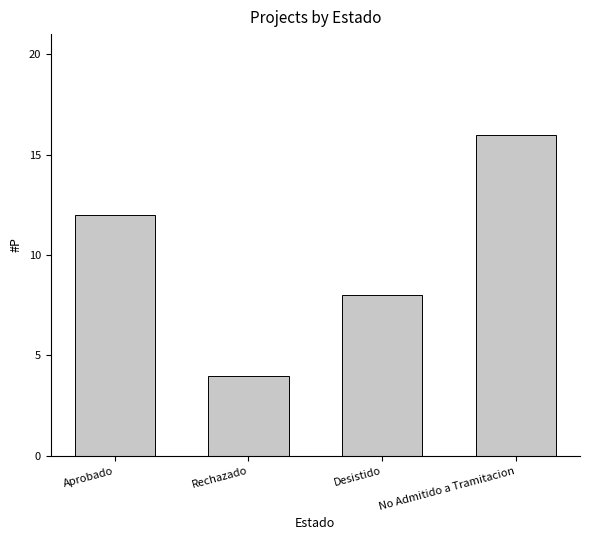

Reading left to right, extract all data points from this chart.

12	4	8	16